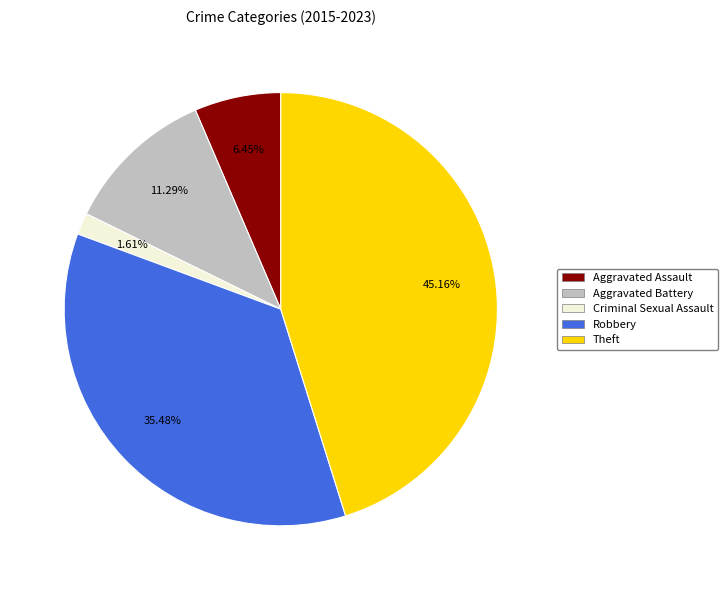

To the nearest percent, what is the difference between the Aggravated Battery and Robbery slice percentages?

24%